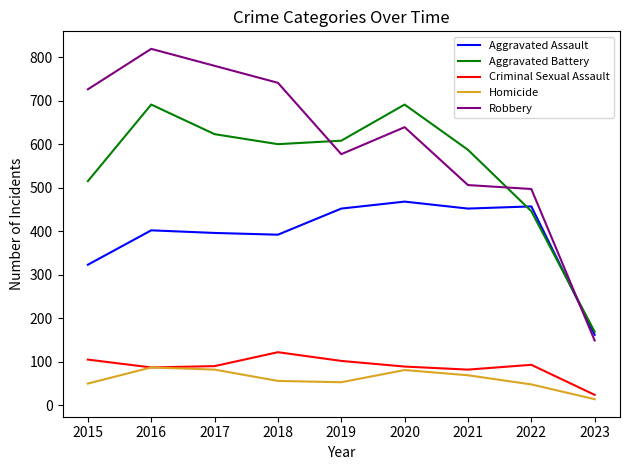

List the series in order of their peak value, lowest first.

Homicide, Criminal Sexual Assault, Aggravated Assault, Aggravated Battery, Robbery